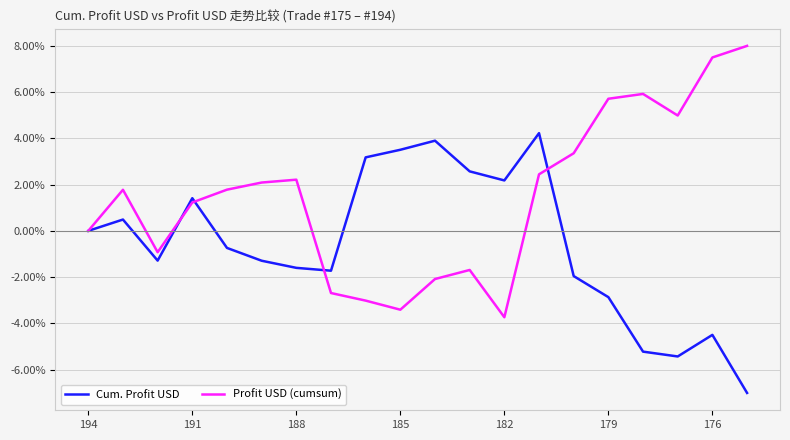

After their last crossing, which series has the higher values: Profit USD (cumsum) or Cum. Profit USD?

Profit USD (cumsum)